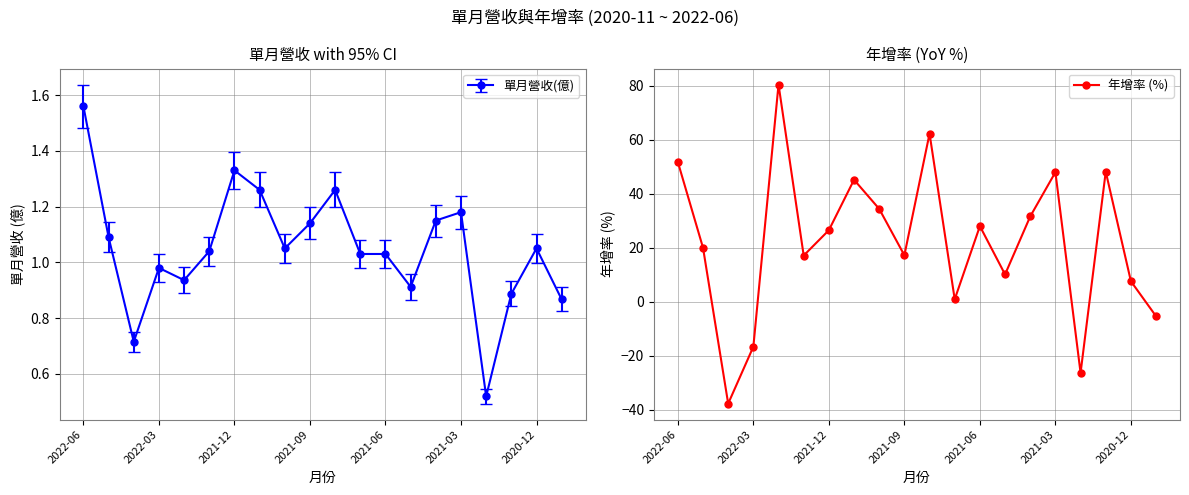

The 年增率 (%) series shows 34.5 at 2021-12. True or false?

False